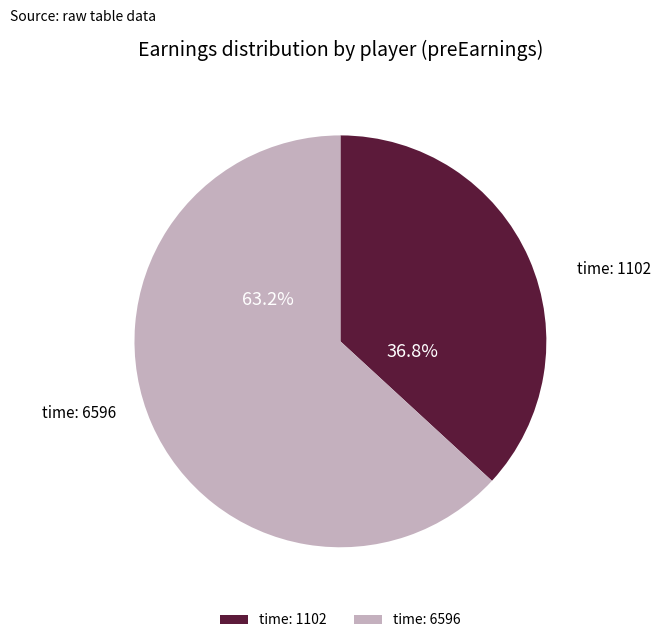

How many slices are in this pie chart?

2